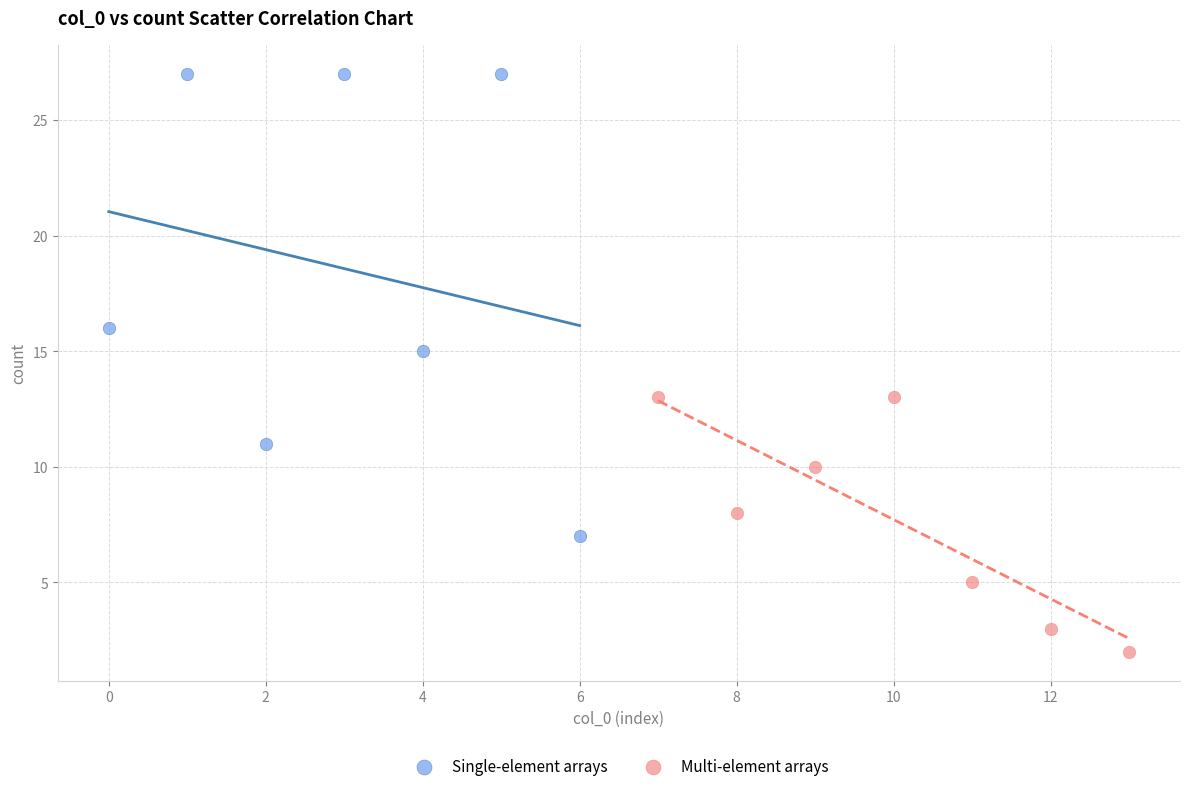

What are all the series names shown in the legend?

Single-element arrays, Multi-element arrays